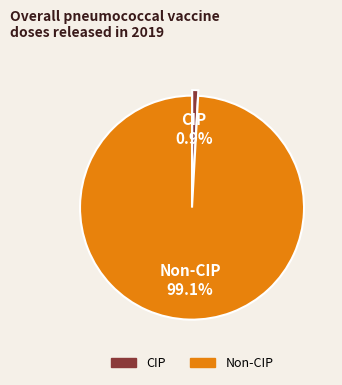

Is there any slice that represents more than half of the pie?

Yes